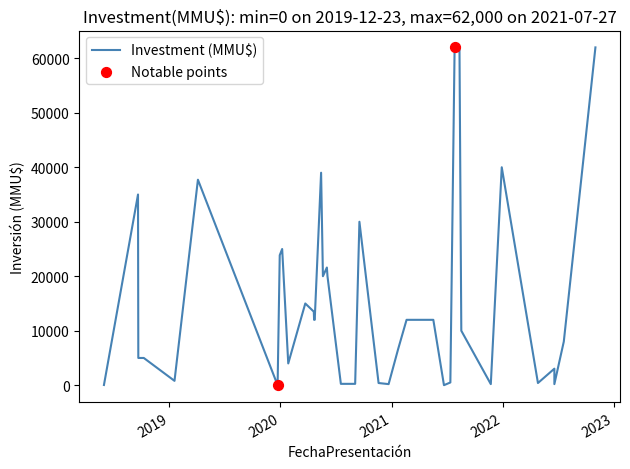

What is the change in value from 05/04/2019 to 20/09/2018?

-2716